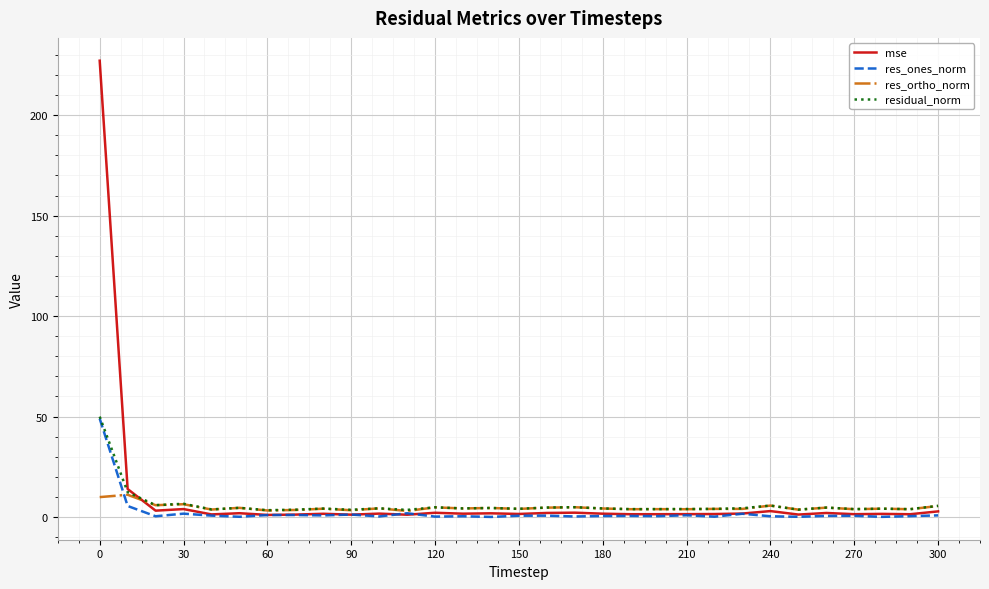

What is the highest value of the residual_norm series?

50.0